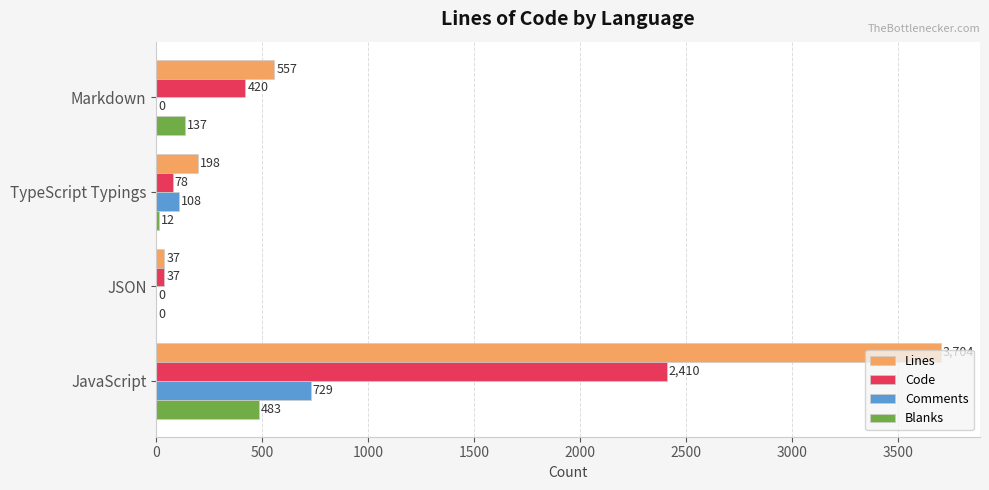

Which series has the largest total across all categories?

Lines